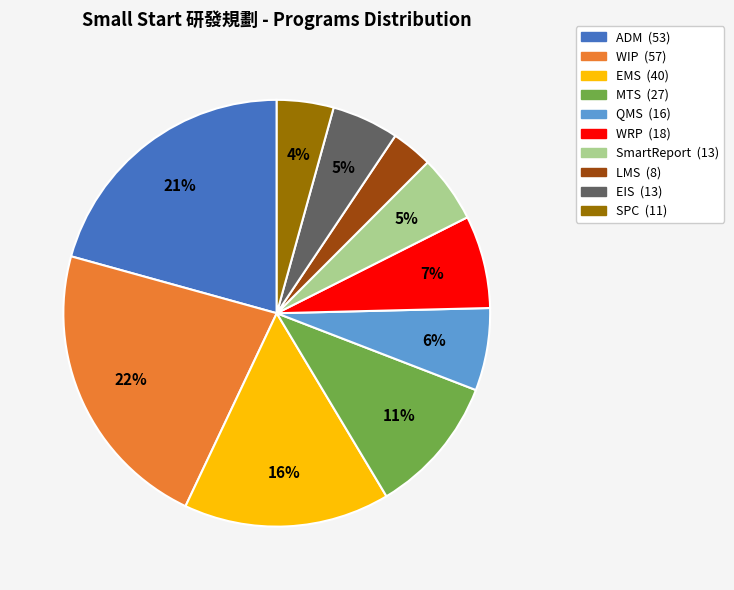

The MTS slice represents 1% of the pie. True or false?

False